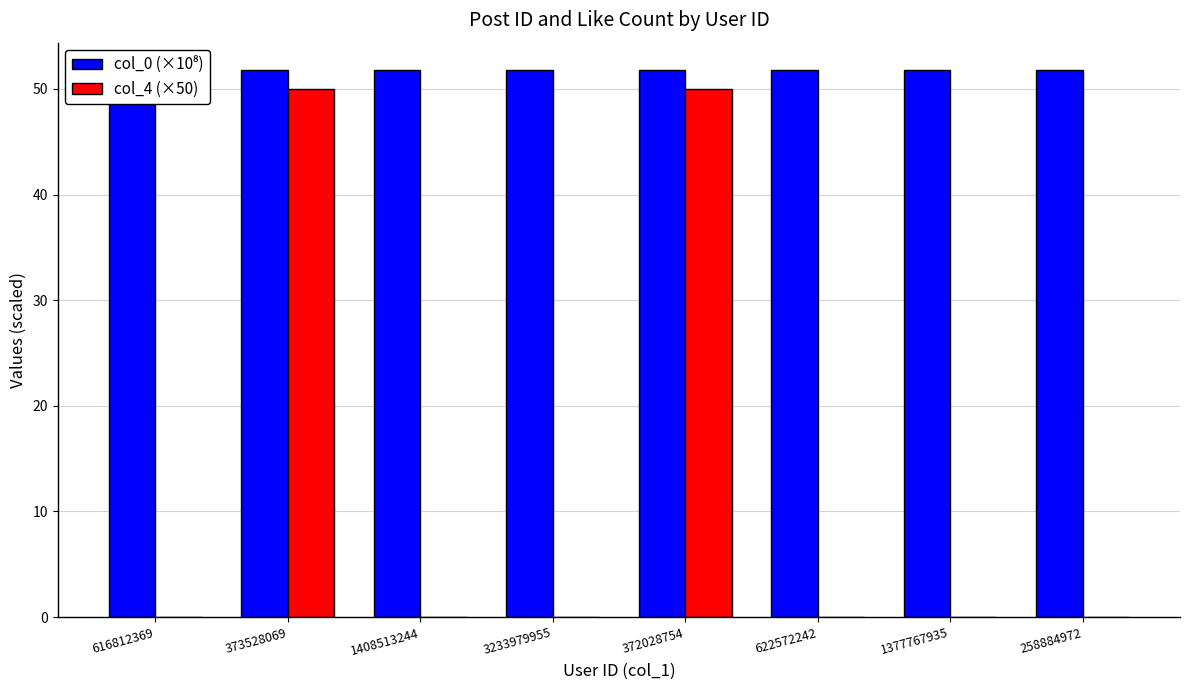

How many col_0 (×10⁸) values are between 51 and 52?

8